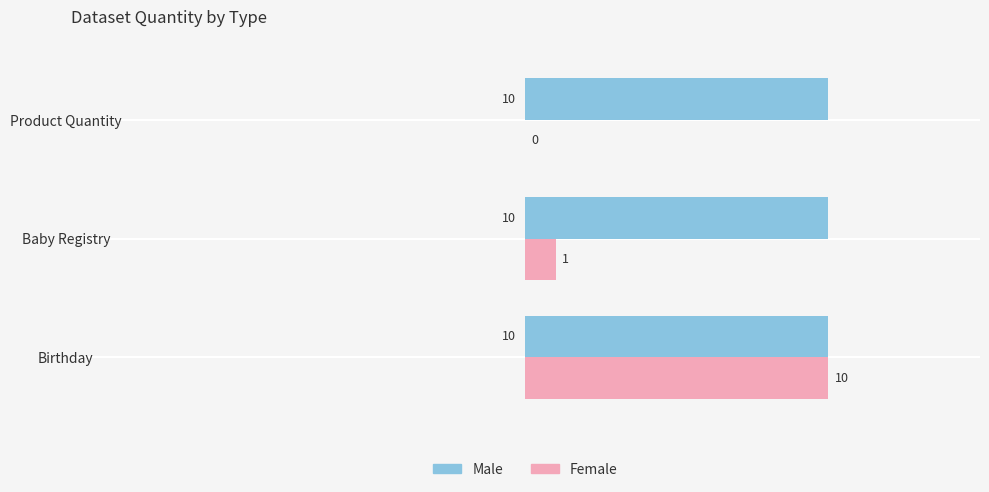

How many series are shown in this chart?

2